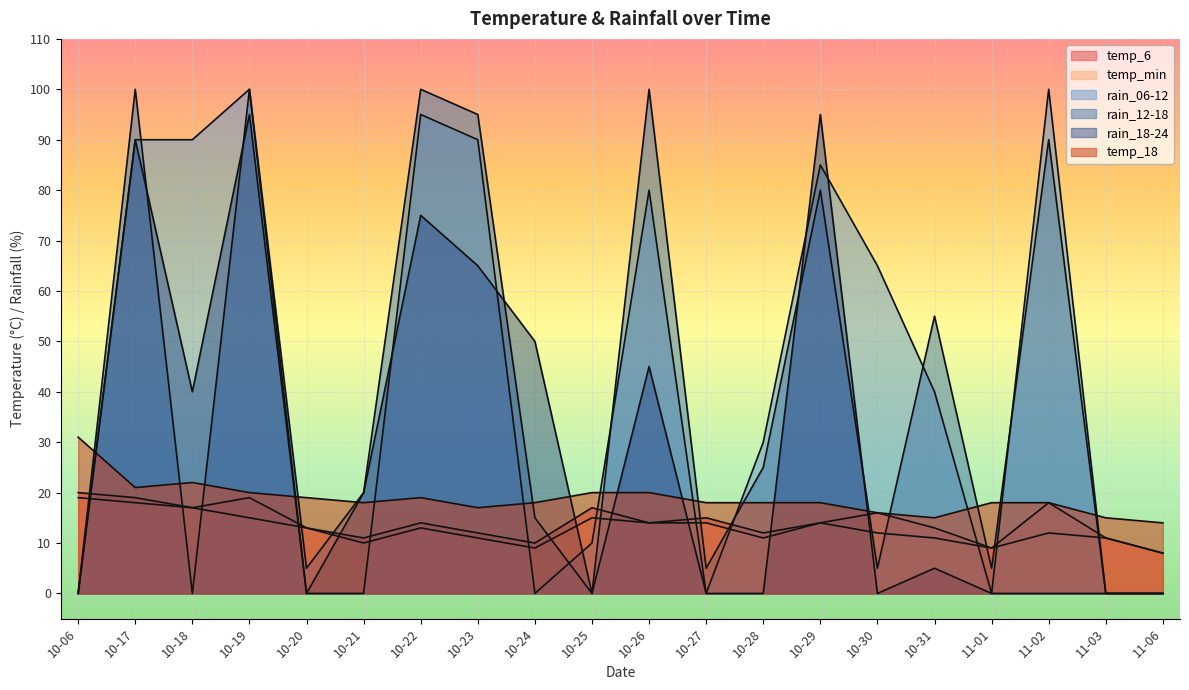

Is the value of rain_06-12 at 10-06 greater than the value of temp_18 at 10-25?

No